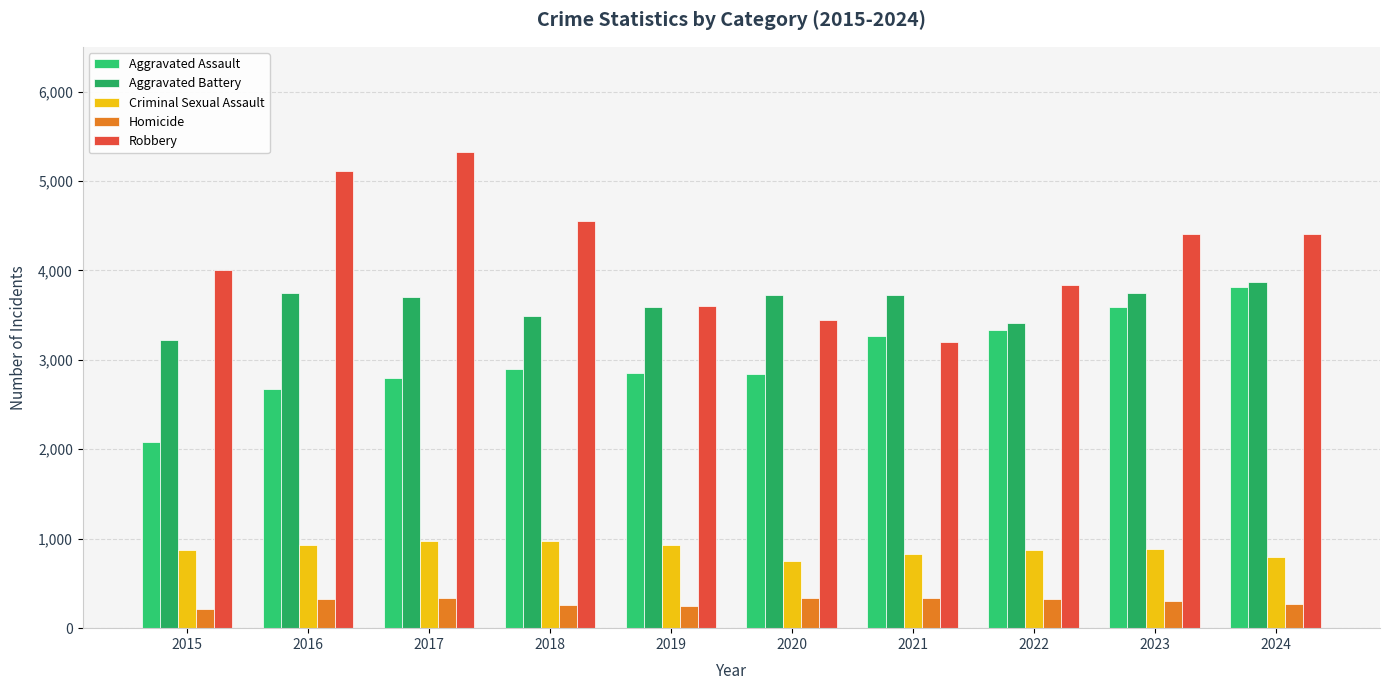

At which label does Homicide first exceed 324?

2016